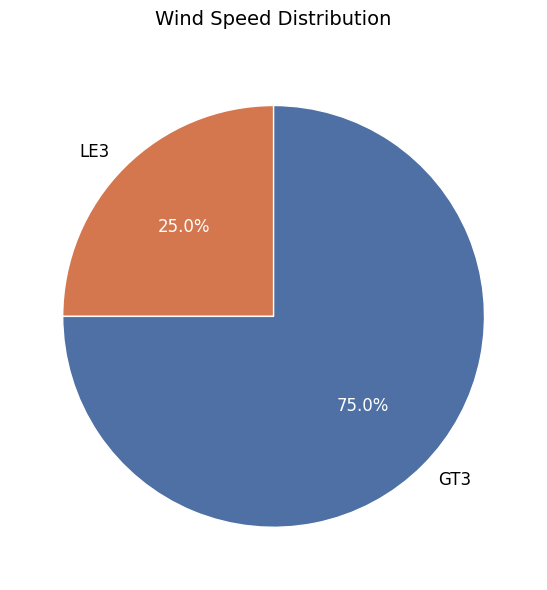

Which slice is the largest?

GT3